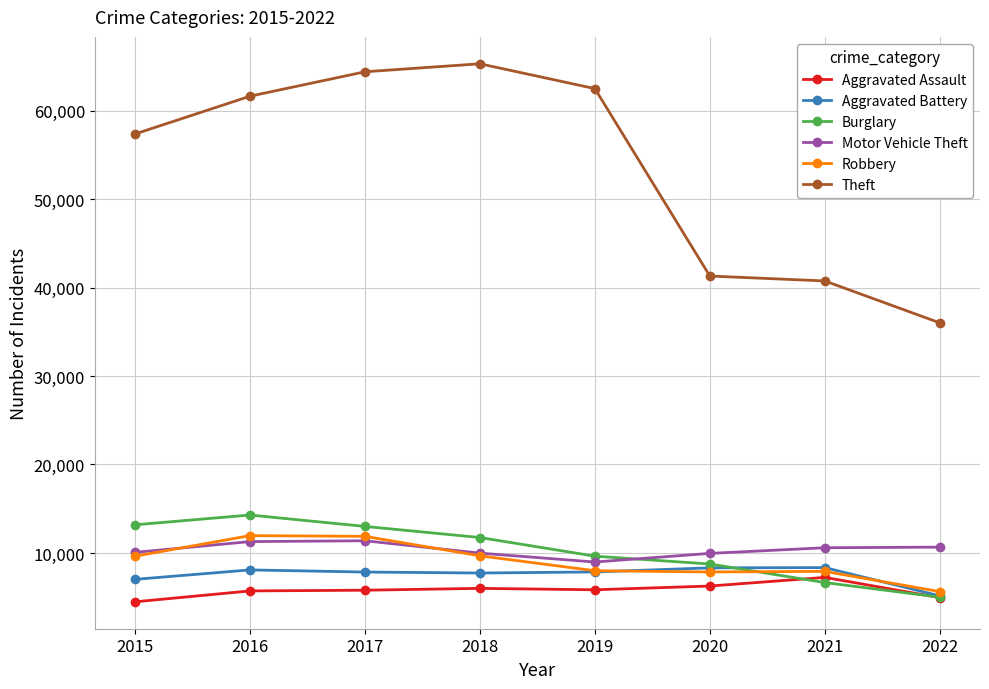

Is it true that Motor Vehicle Theft equals 11286 at 2016?

True